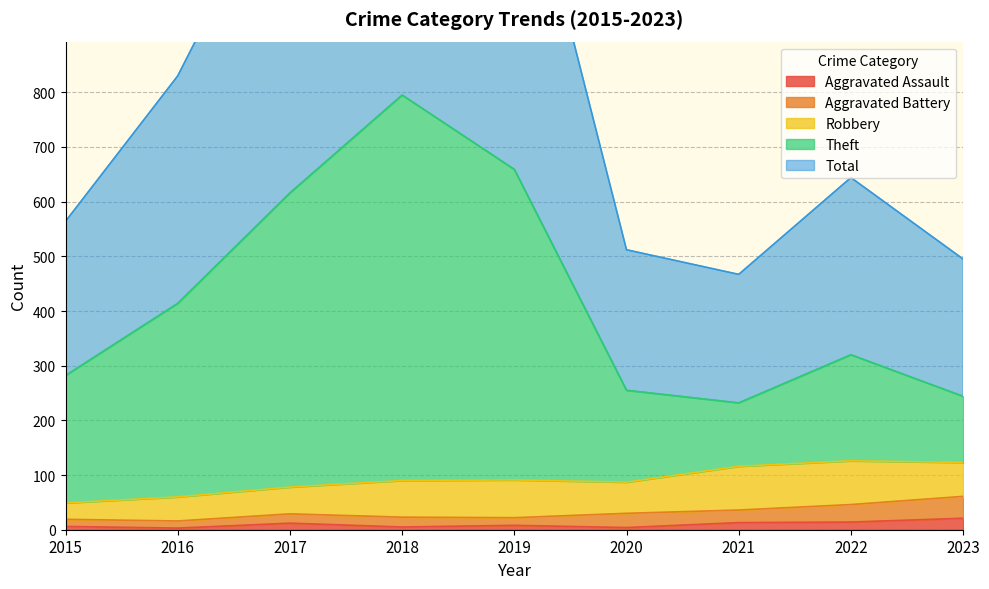

What value does the Total series have at 2019?

1319